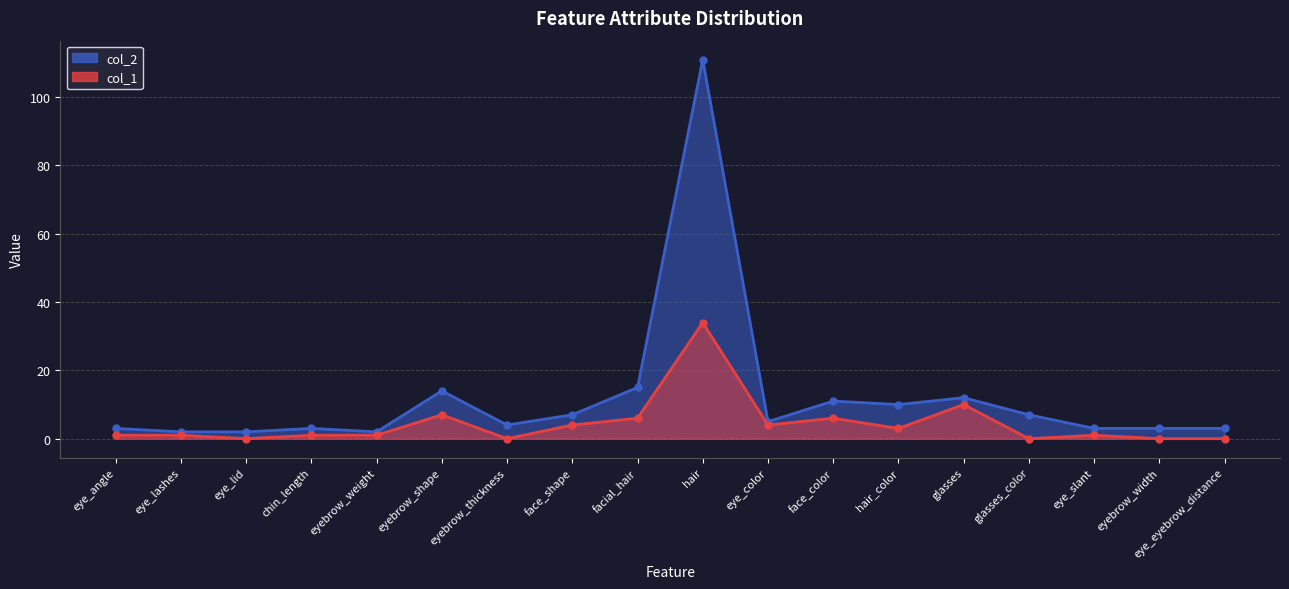

The value of col_2 at eye_color is 5. True or false?

True